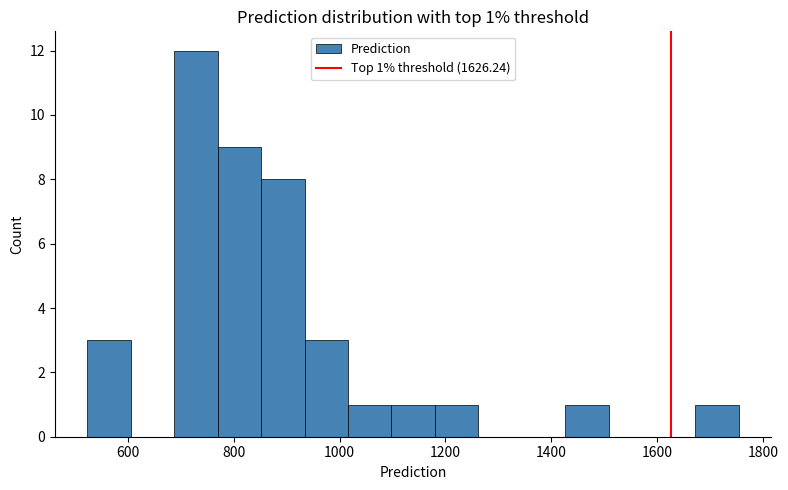

Which range on the x-axis has the tallest bar?

680 to 780